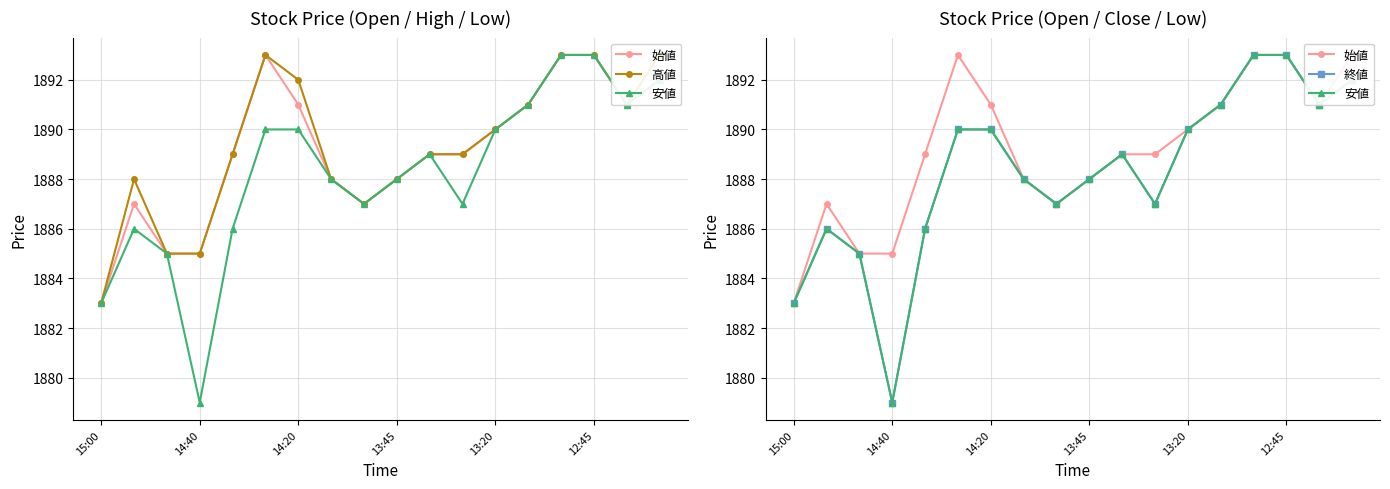

What value does the 安値 series have at 14:20, to the nearest 5?

1890